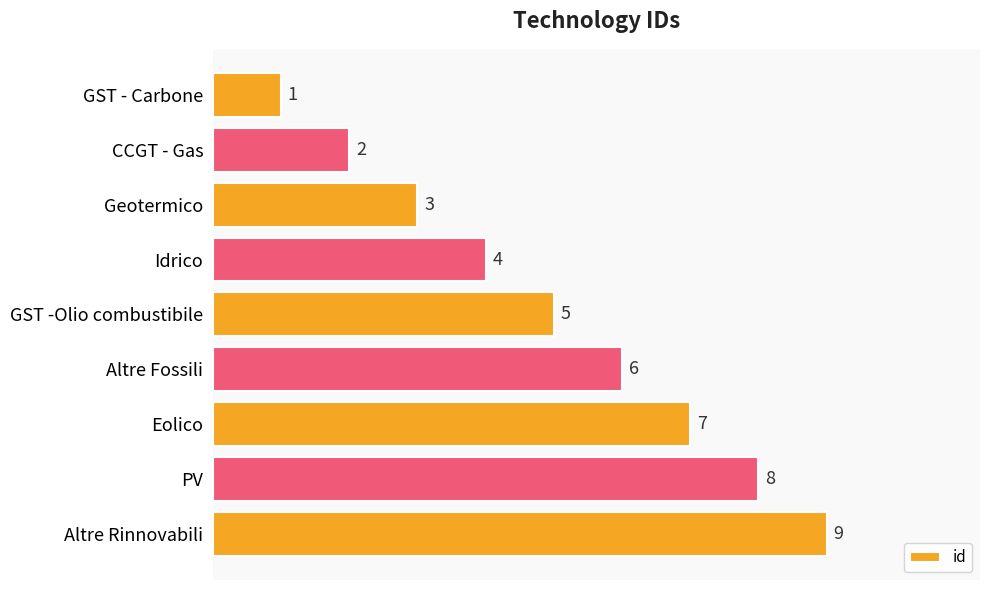

List the labels in order of value, largest first.

Altre Rinnovabili, PV, Eolico, Altre Fossili, GST -Olio combustibile, Idrico, Geotermico, CCGT - Gas, GST - Carbone